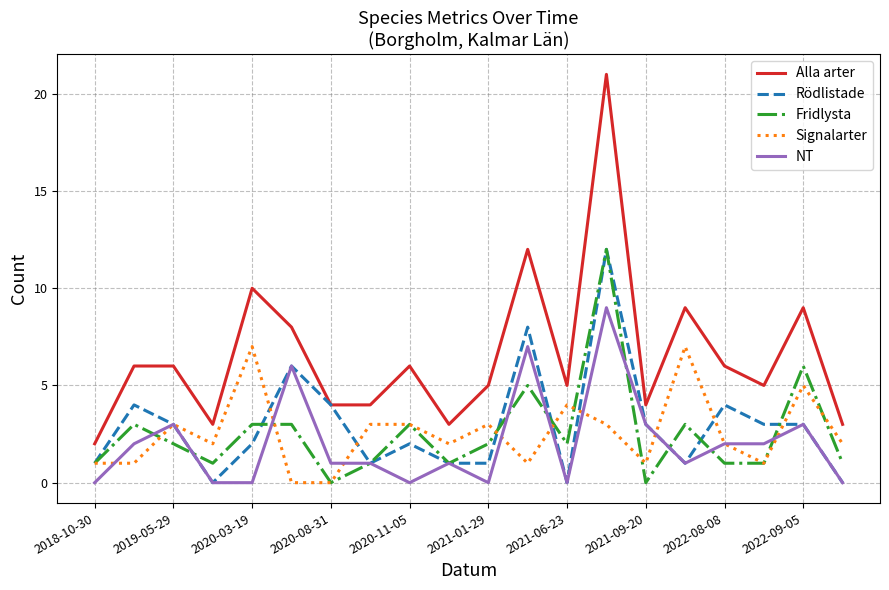

Which series has the largest total across all categories?

Alla arter